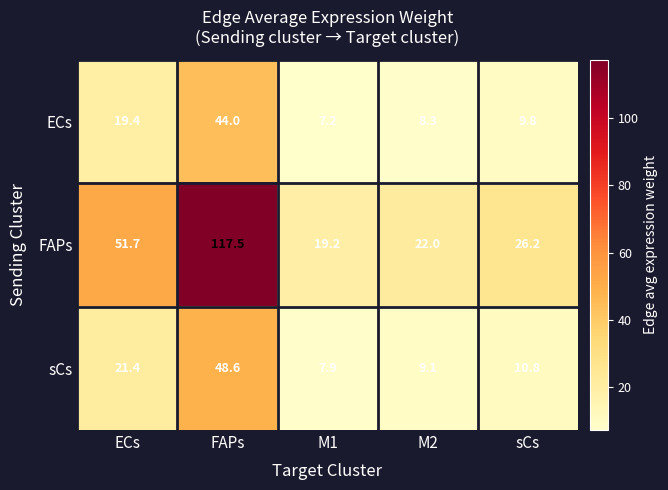

List the series in order of their peak value, lowest first.

ECs, sCs, FAPs